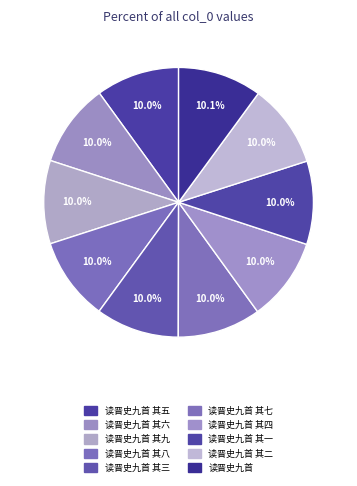

Is 读晋史九首 其三 the majority of the pie?

No